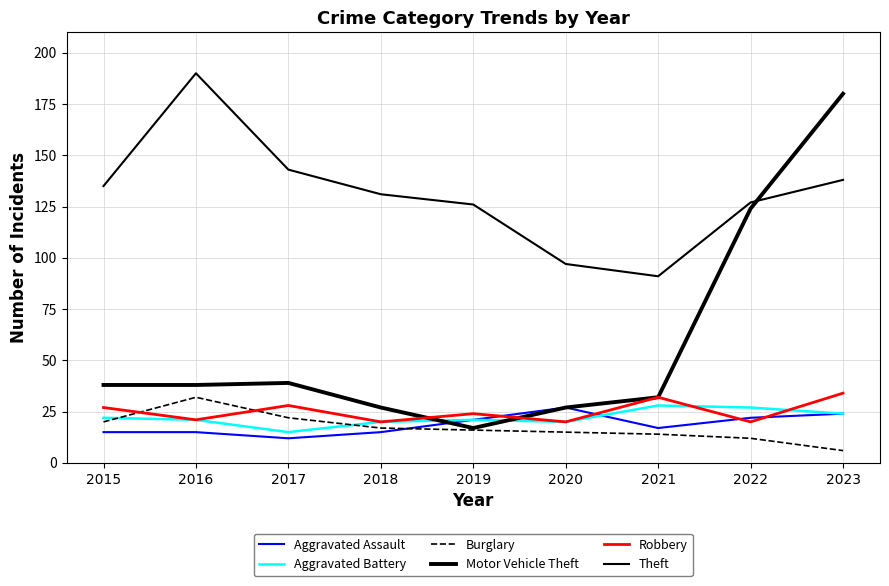

Does the chart have visible grid lines?

Yes